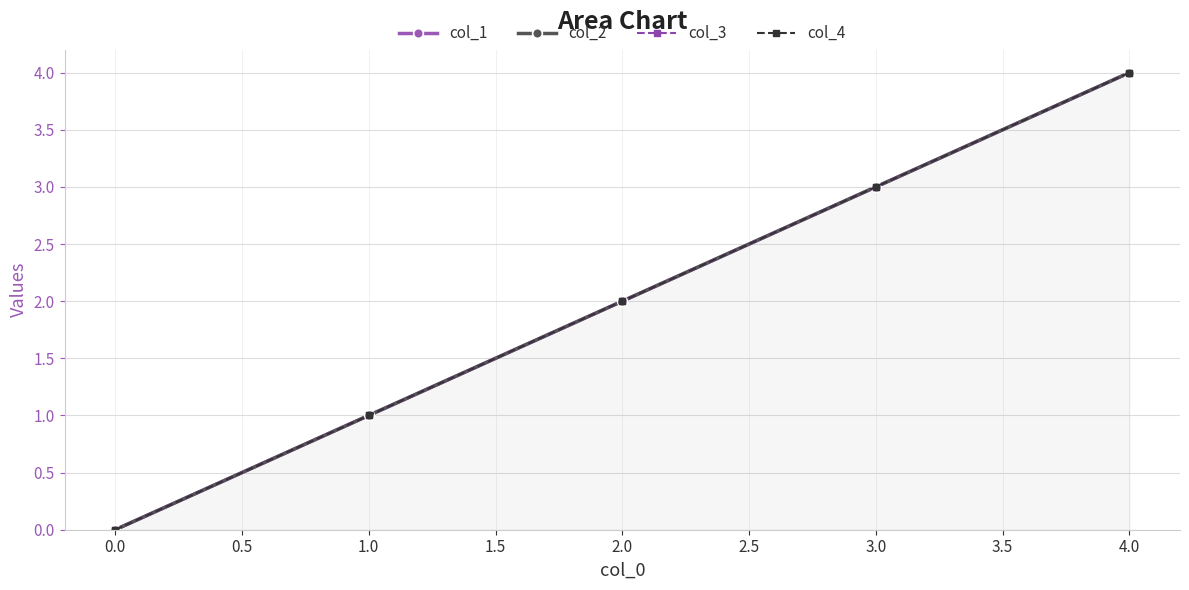

Reading right to left, extract all data points from this chart.

col_1: 4	3	2	1	0
col_2: 4	3	2	1	0
col_3: 4	3	2	1	0
col_4: 4	3	2	1	0